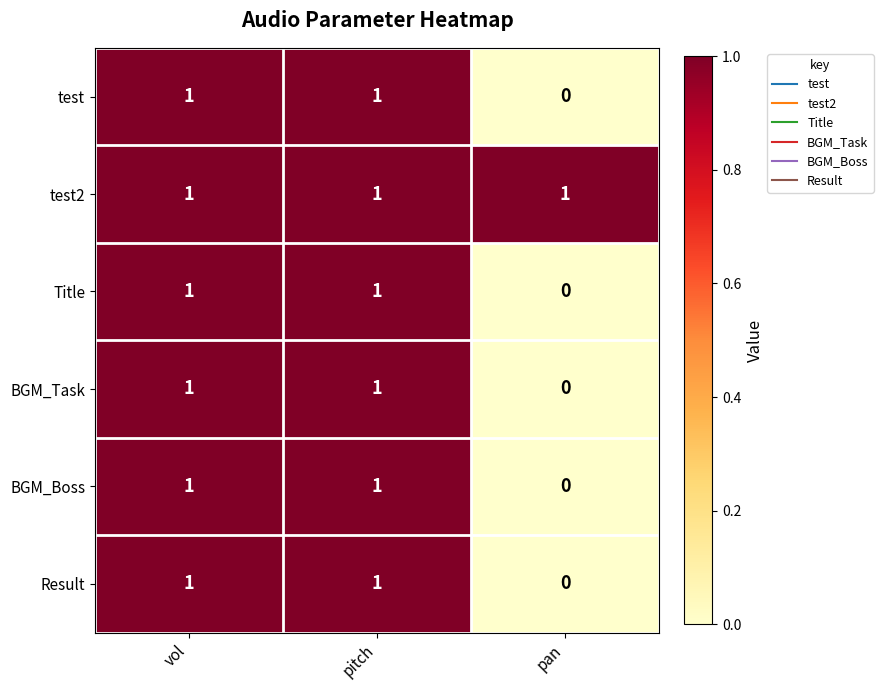

Reading left to right, list all the values displayed in this chart.

test: vol=1	pitch=1	pan=0
test2: vol=1	pitch=1	pan=1
Title: vol=1	pitch=1	pan=0
BGM_Task: vol=1	pitch=1	pan=0
BGM_Boss: vol=1	pitch=1	pan=0
Result: vol=1	pitch=1	pan=0